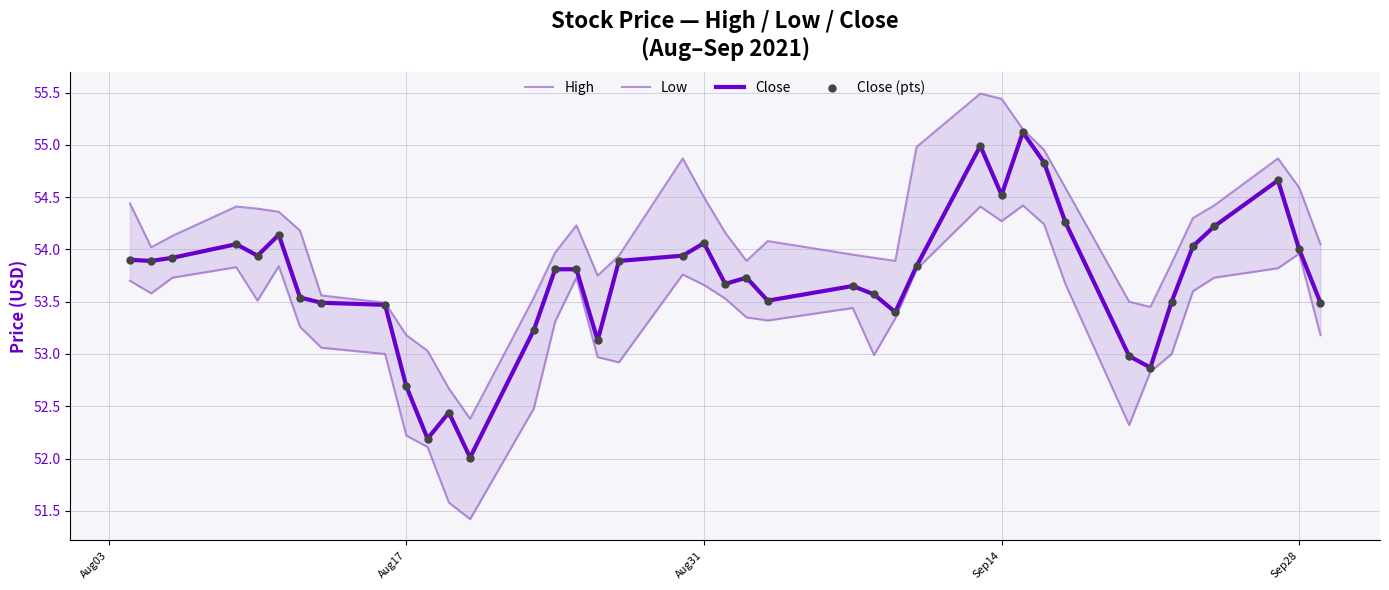

Which series contains the highest Y value?

High